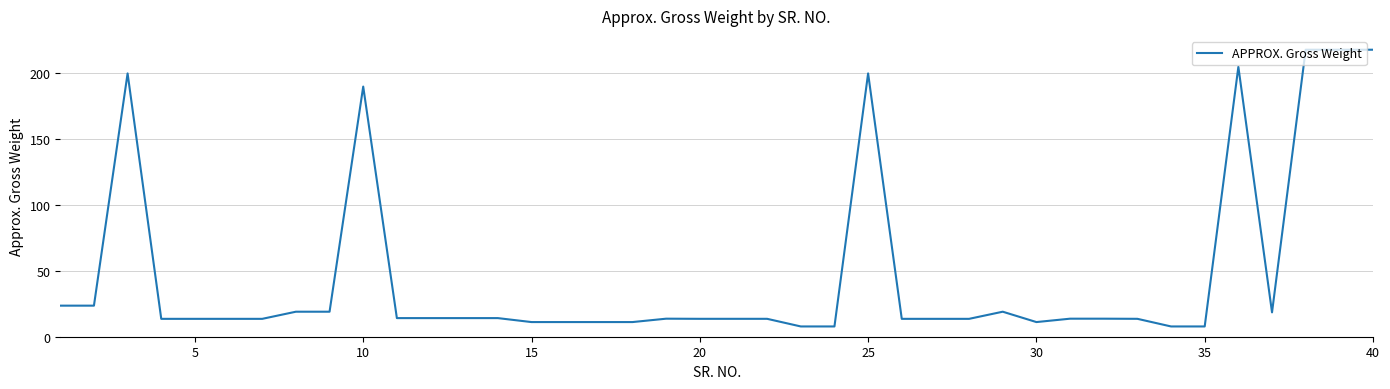

What is the minimum value shown in the chart?

7.8